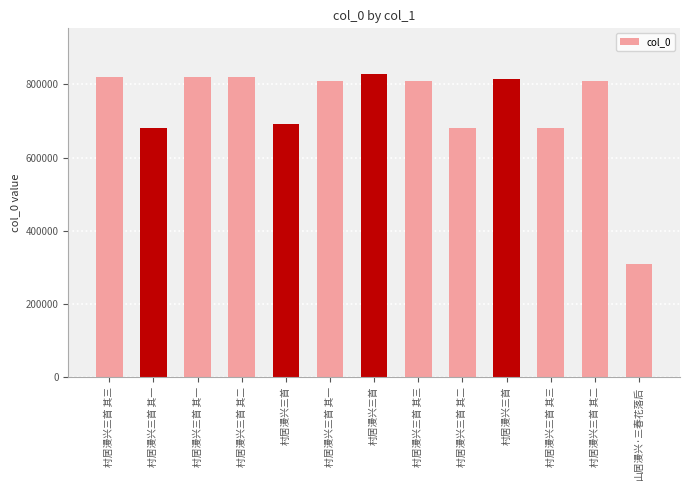

What is the sum of all values?

9583728